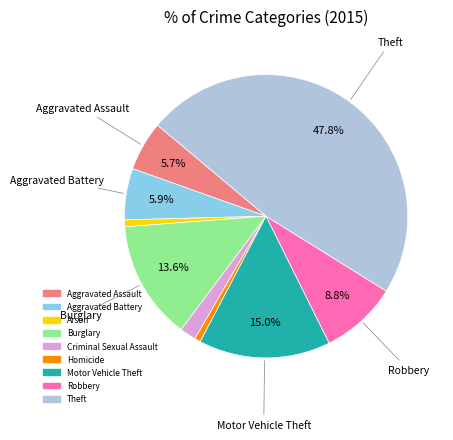

To the nearest percent, what is the difference between the Burglary and Criminal Sexual Assault slice percentages?

12%